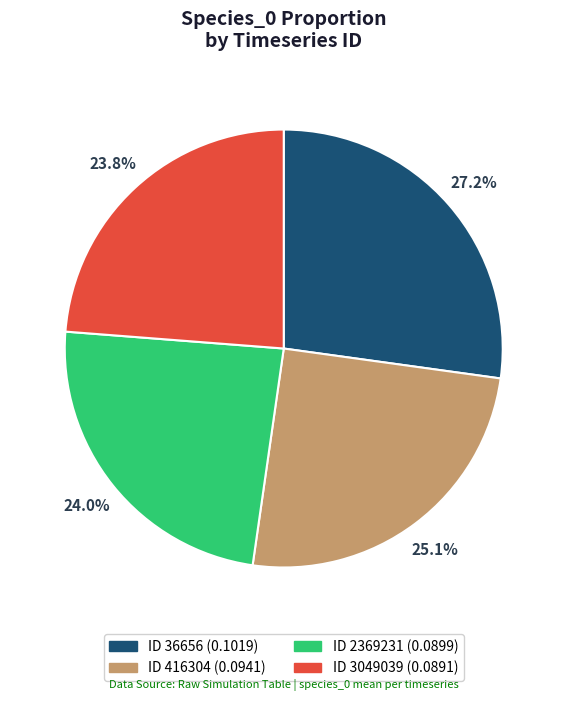

Is there any slice that represents more than half of the pie?

No